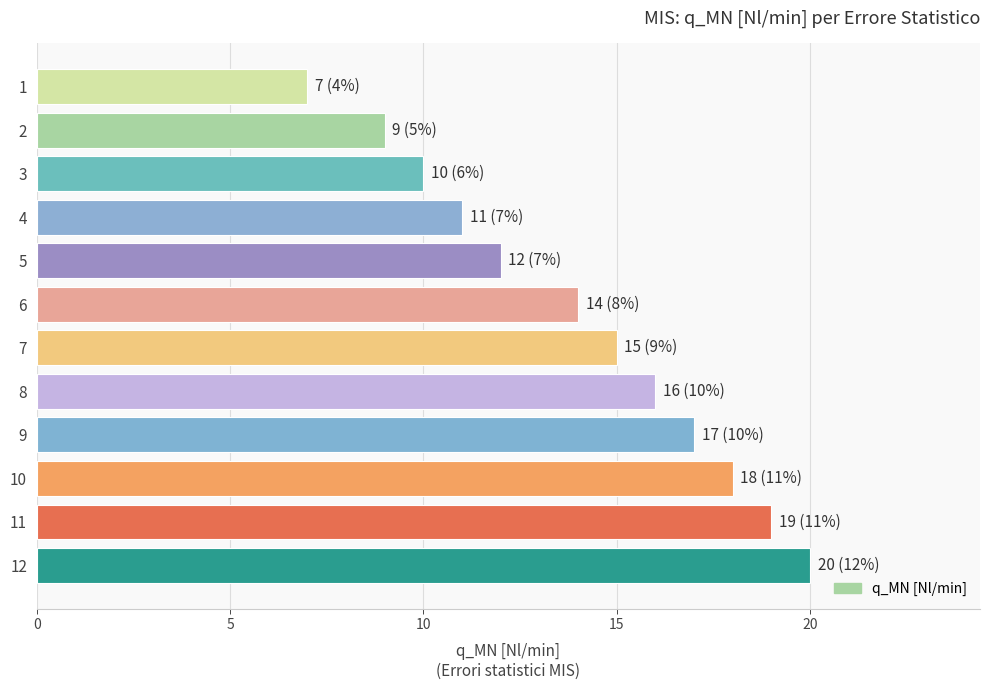

What is the minimum value shown in the chart?

7